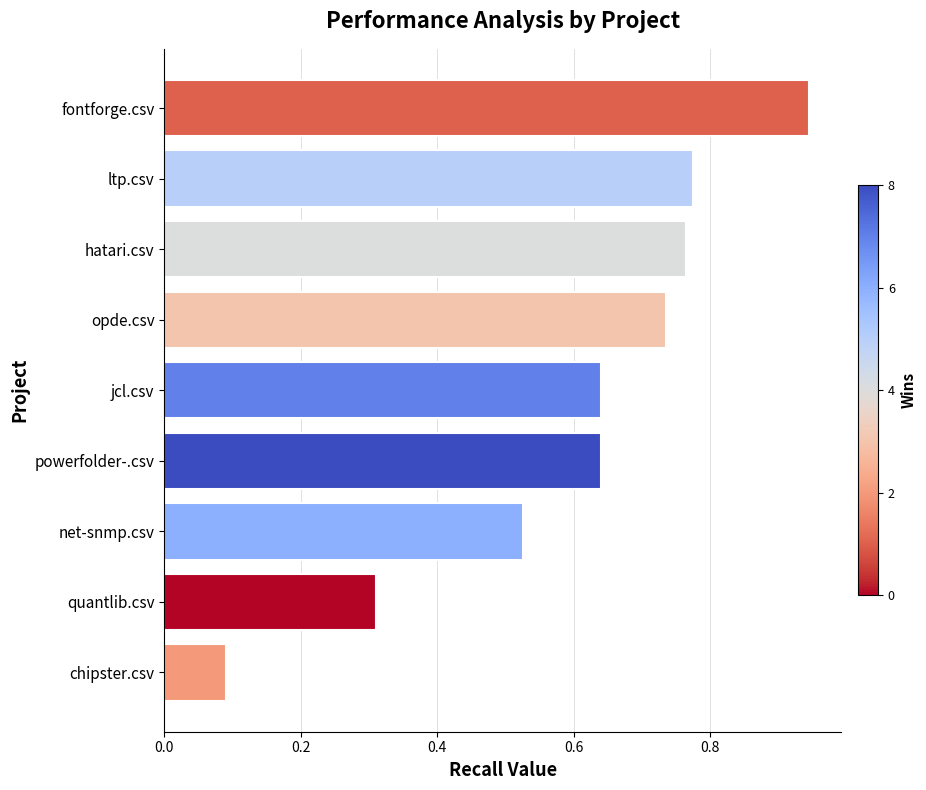

At which category does the chart reach its peak across all series?

fontforge.csv